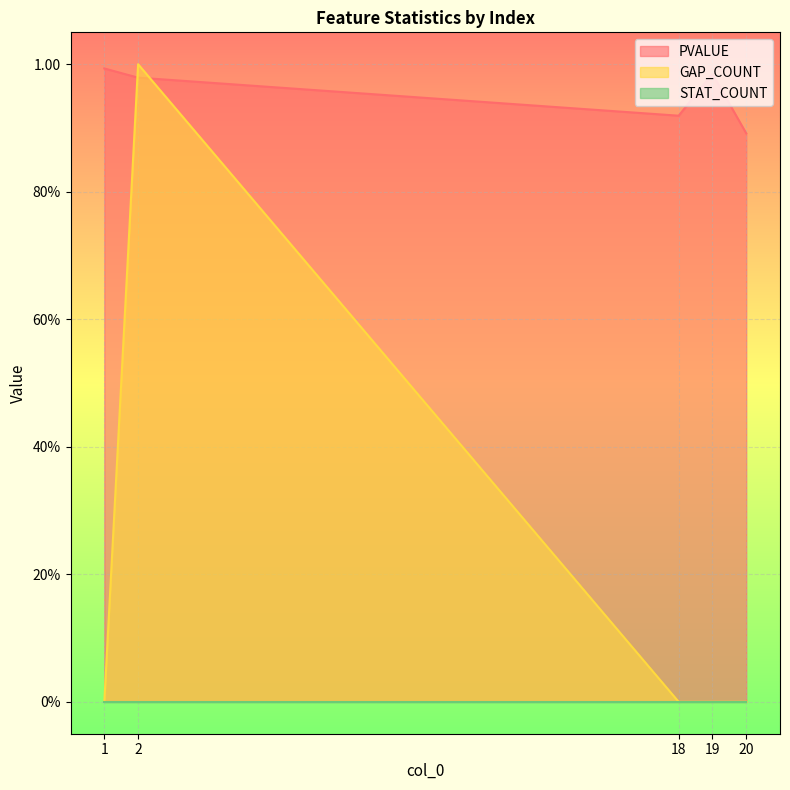

Count the number of categories in the chart.

5